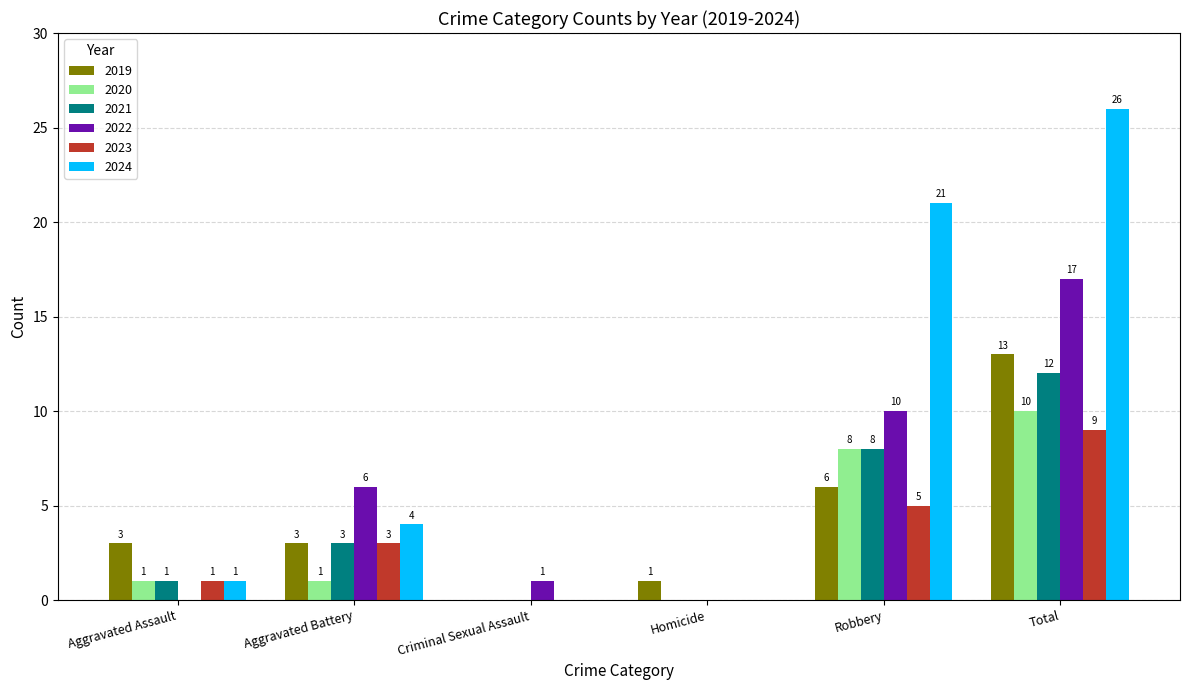

How many 2020 values are between 0 and 8?

5